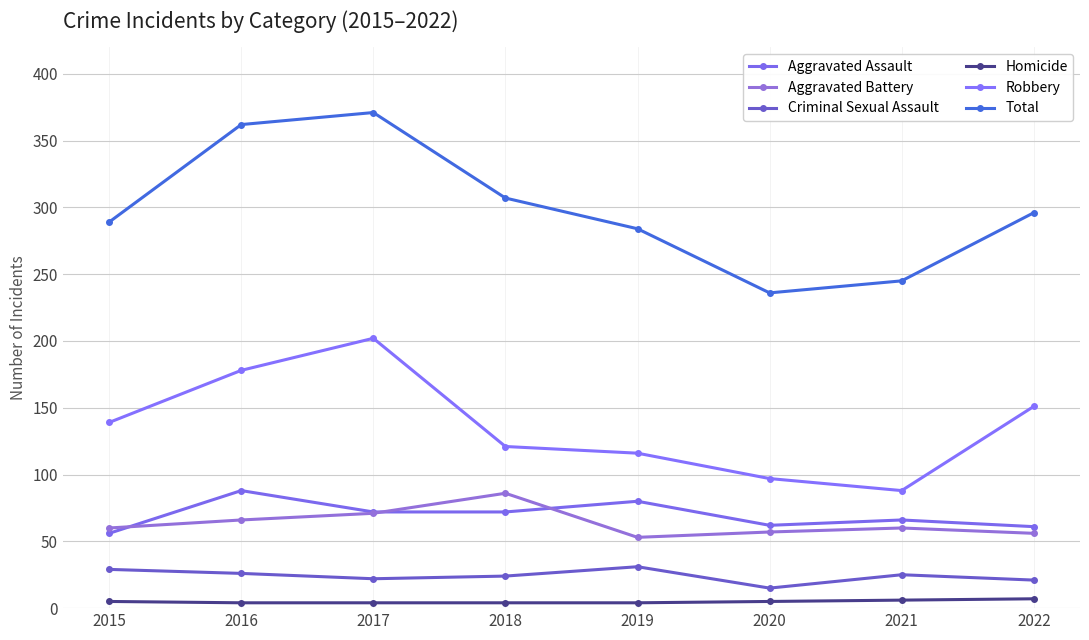

How many interior local peaks does the Aggravated Battery series have?

2